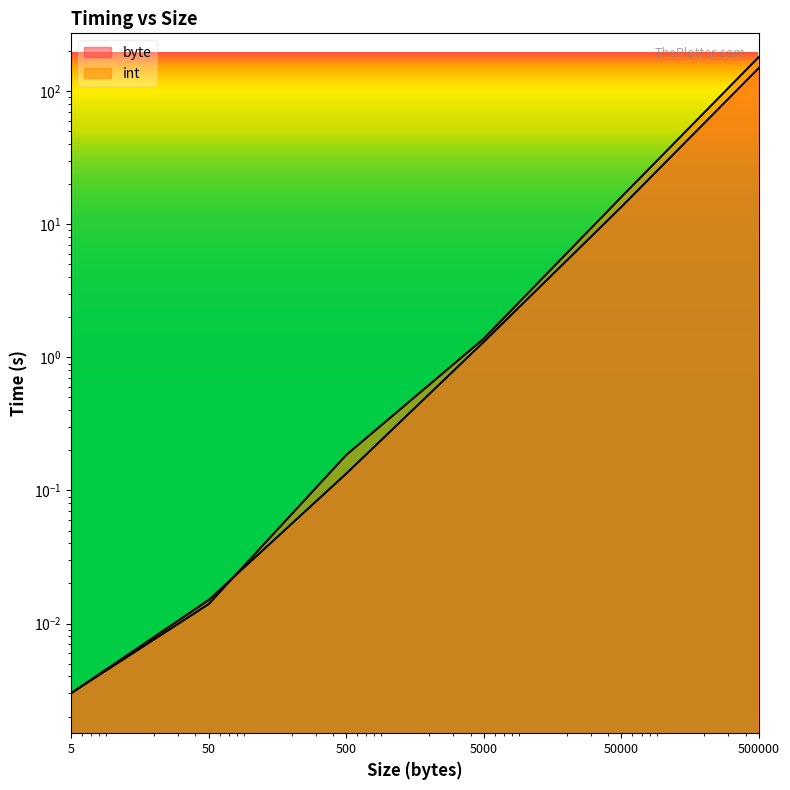

The value of byte at 500 is 0.2. True or false?

False